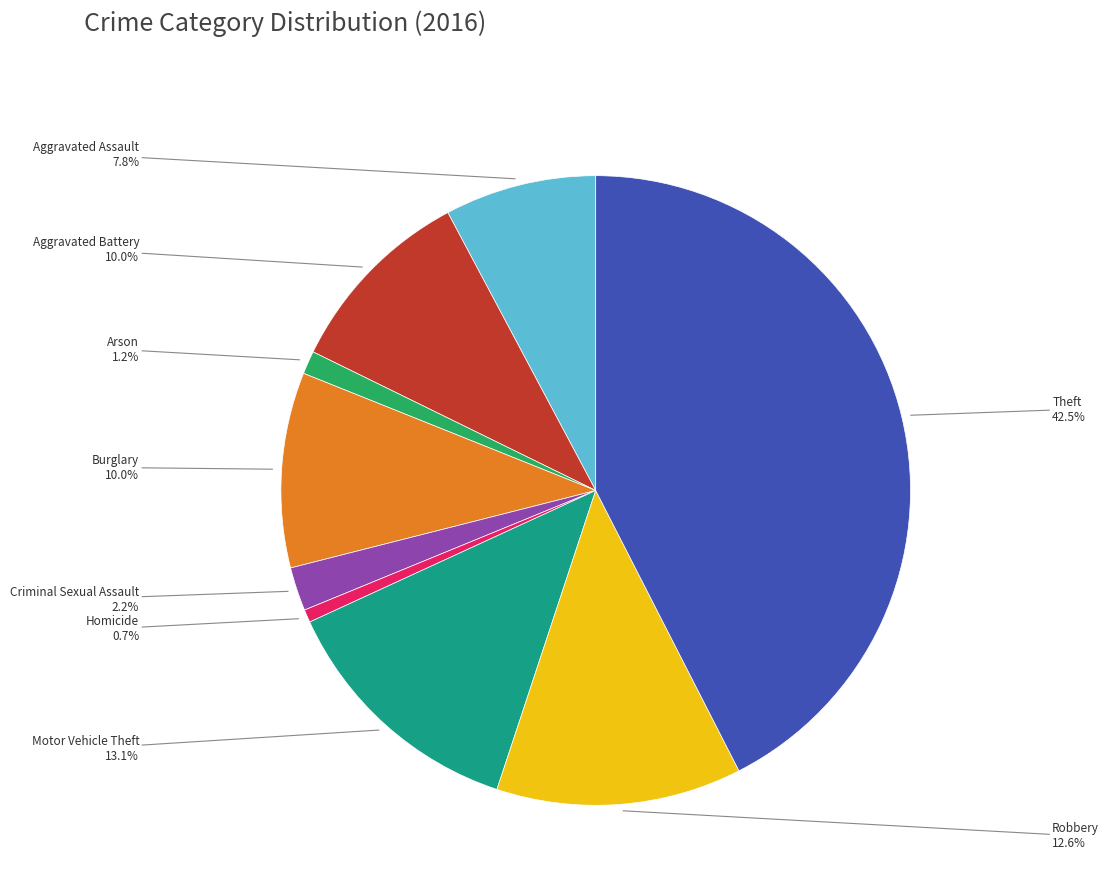

True or false: Burglary accounts for 24% of the total.

False